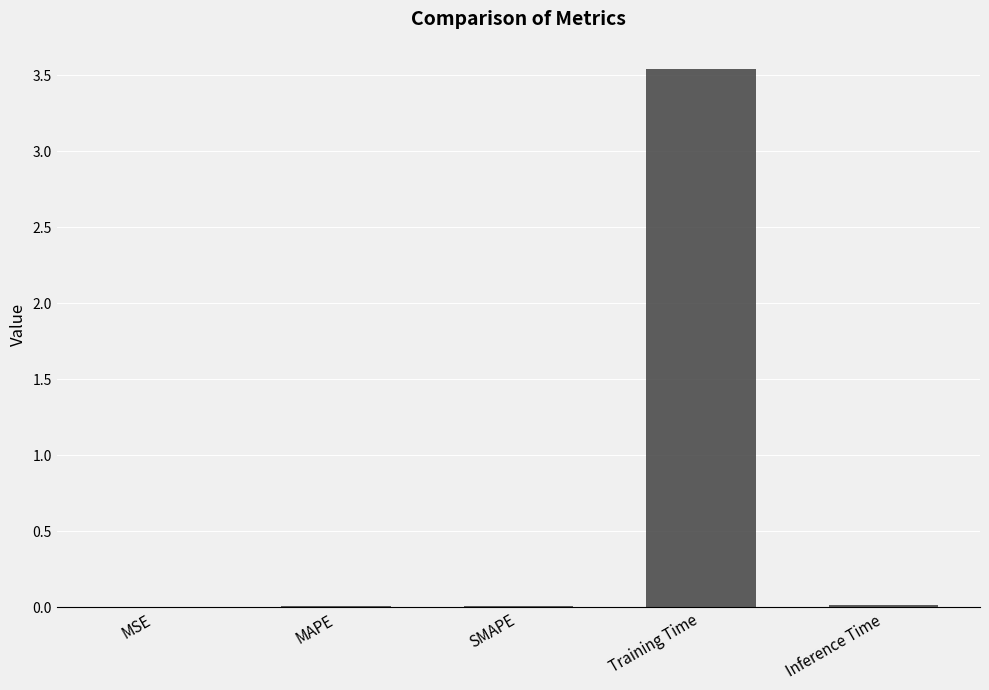

What is the sum of all values?

3.6